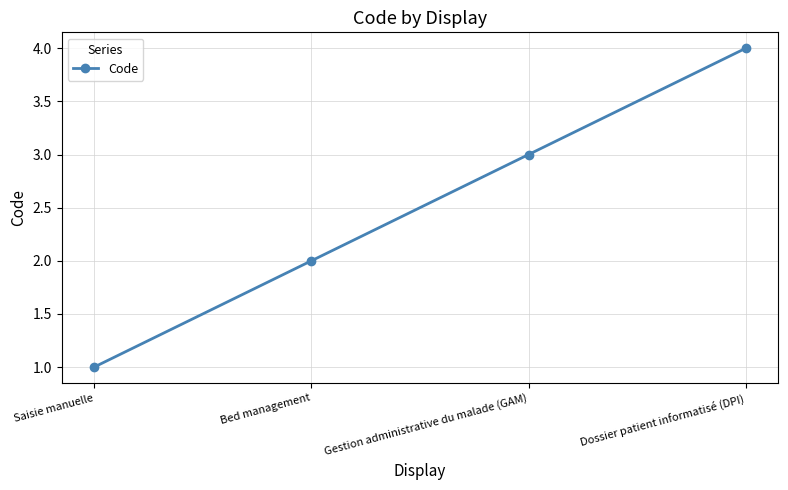

True or false: there are more than 0 points higher than both neighbors.

False